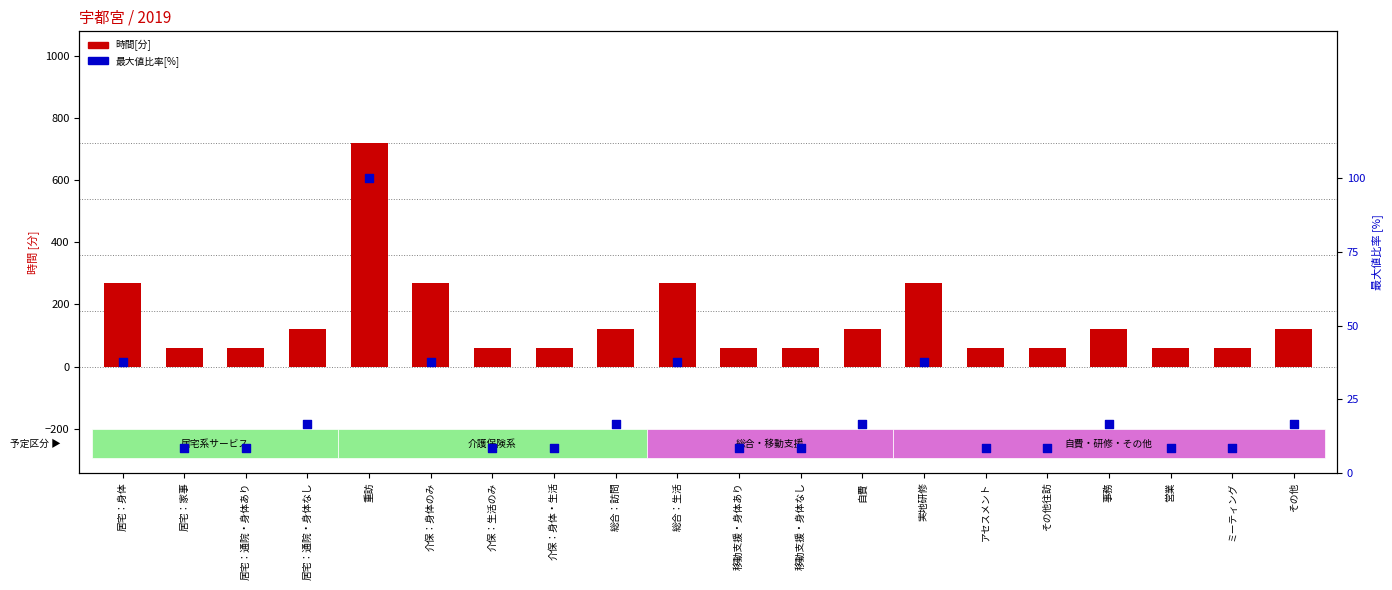

Which series contains the lowest Y value?

最大値比率[%]